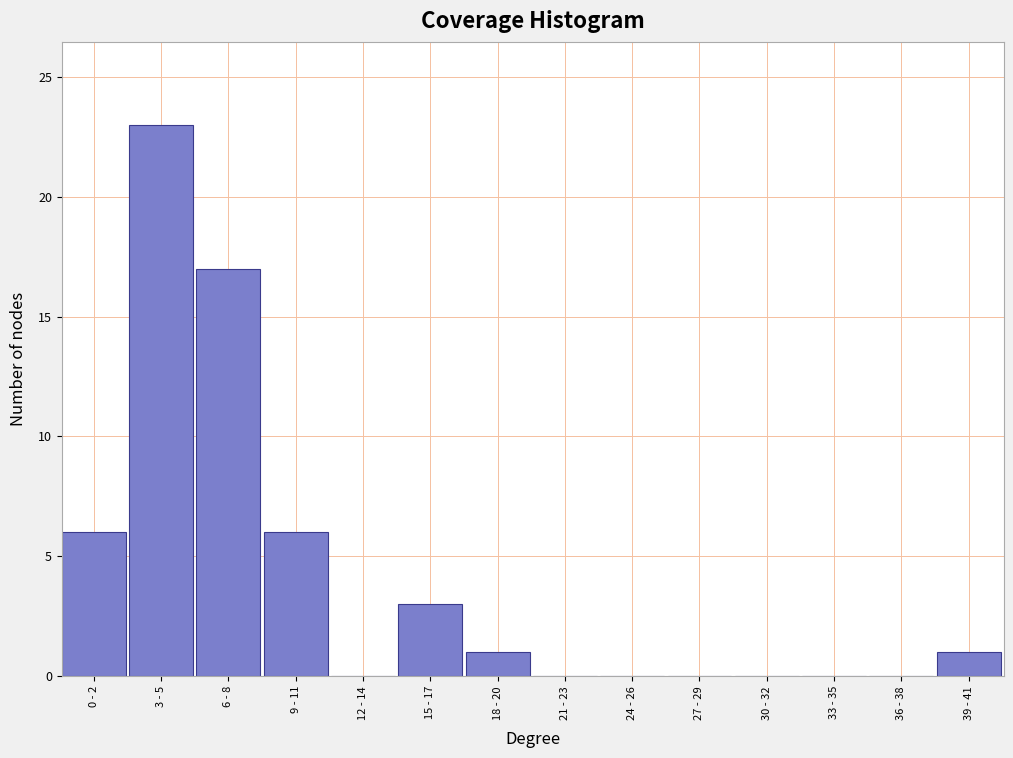

Reading right to left, list all the values displayed in this chart.

39 - 41=1	36 - 38=0	33 - 35=0	30 - 32=0	27 - 29=0	24 - 26=0	21 - 23=0	18 - 20=1	15 - 17=3	12 - 14=0	9 - 11=6	6 - 8=17	3 - 5=23	0 - 2=6